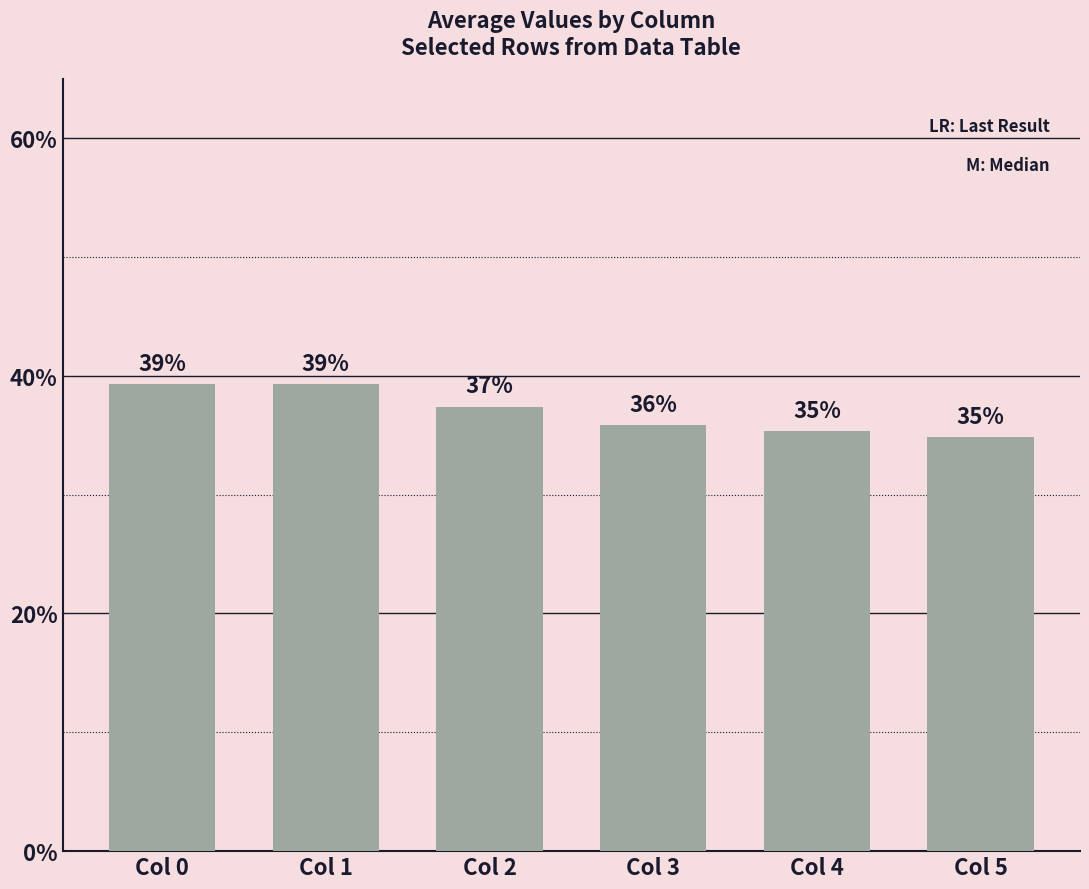

Reading left to right, extract all data points from this chart.

0.4	0.4	0.4	0.4	0.4	0.3